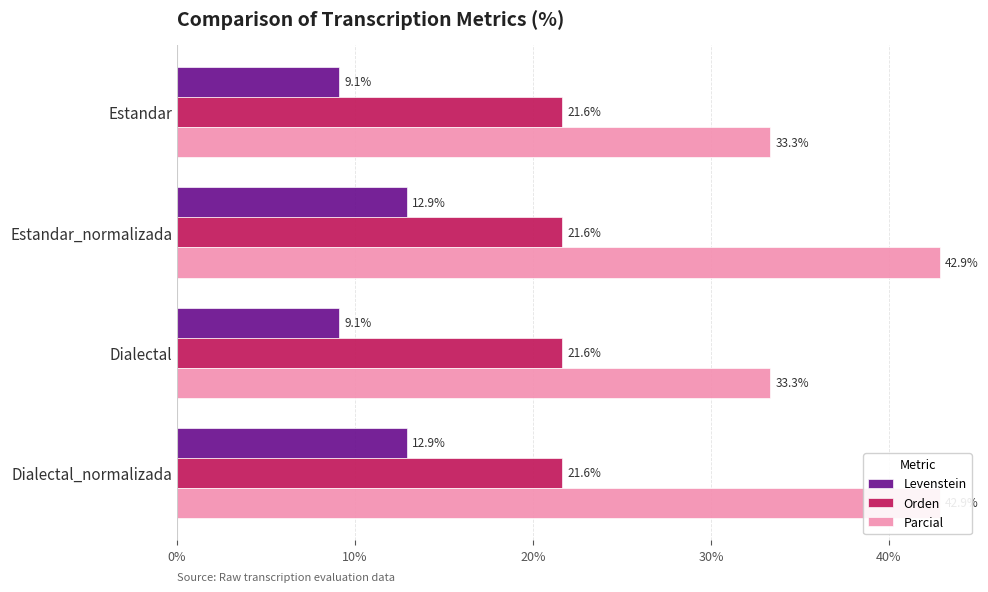

At how many categories does at least one series exceed 0?

4